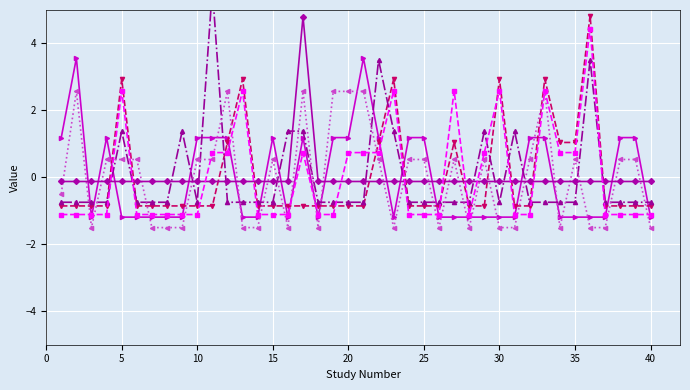

Count the number of categories in the chart.

40